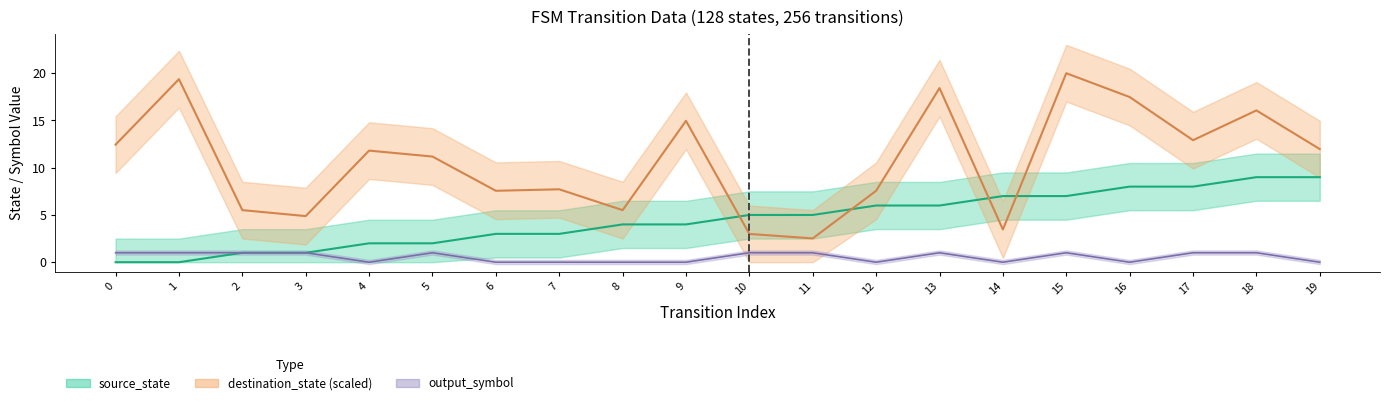

List the series in order of their peak value, highest first.

destination_state, source_state, output_symbol